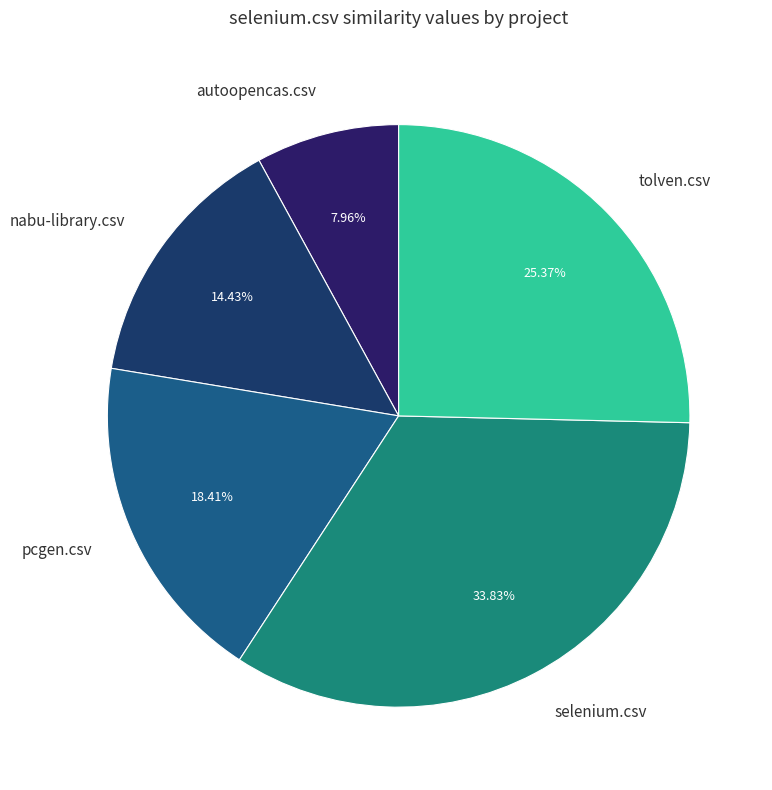

Do pcgen.csv and nabu-library.csv together represent more than half of the pie?

No